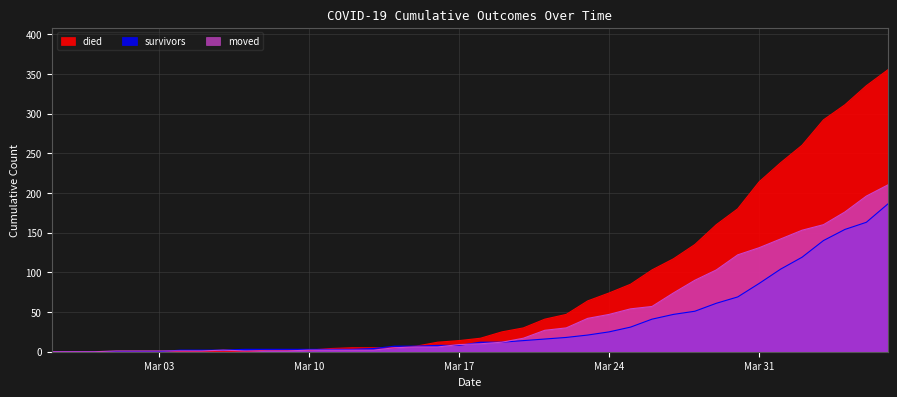

What is the sum of all died values?

3141